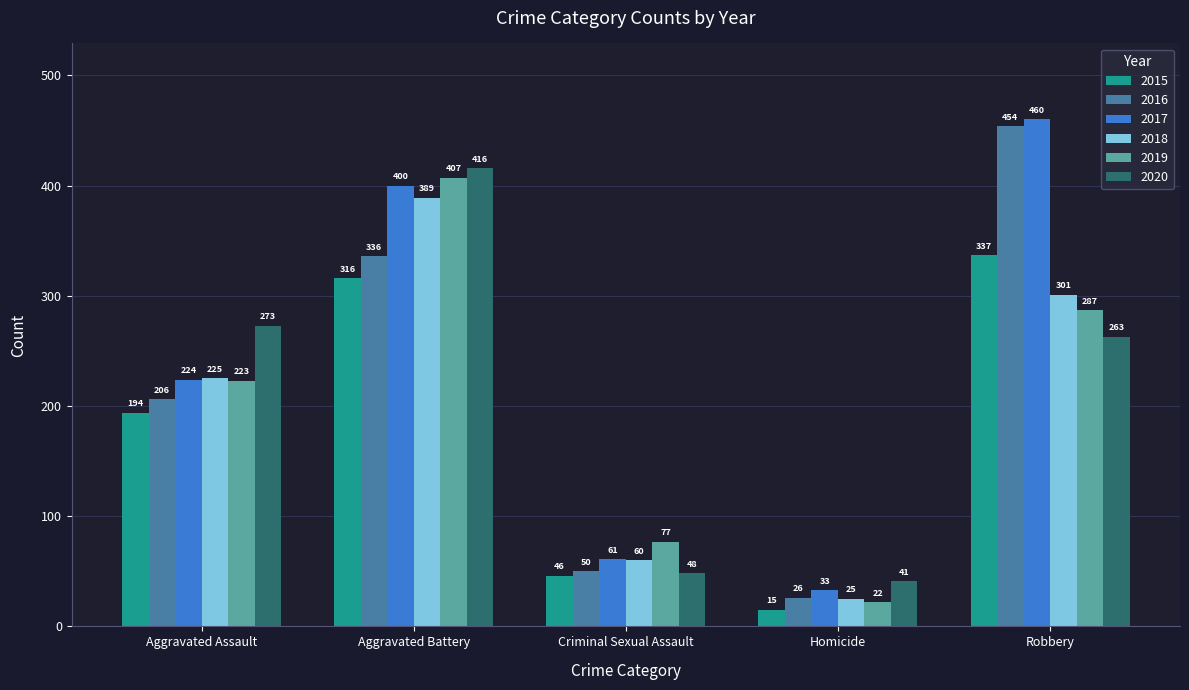

What is the sum of the 2016 values at Robbery and Aggravated Battery?

790